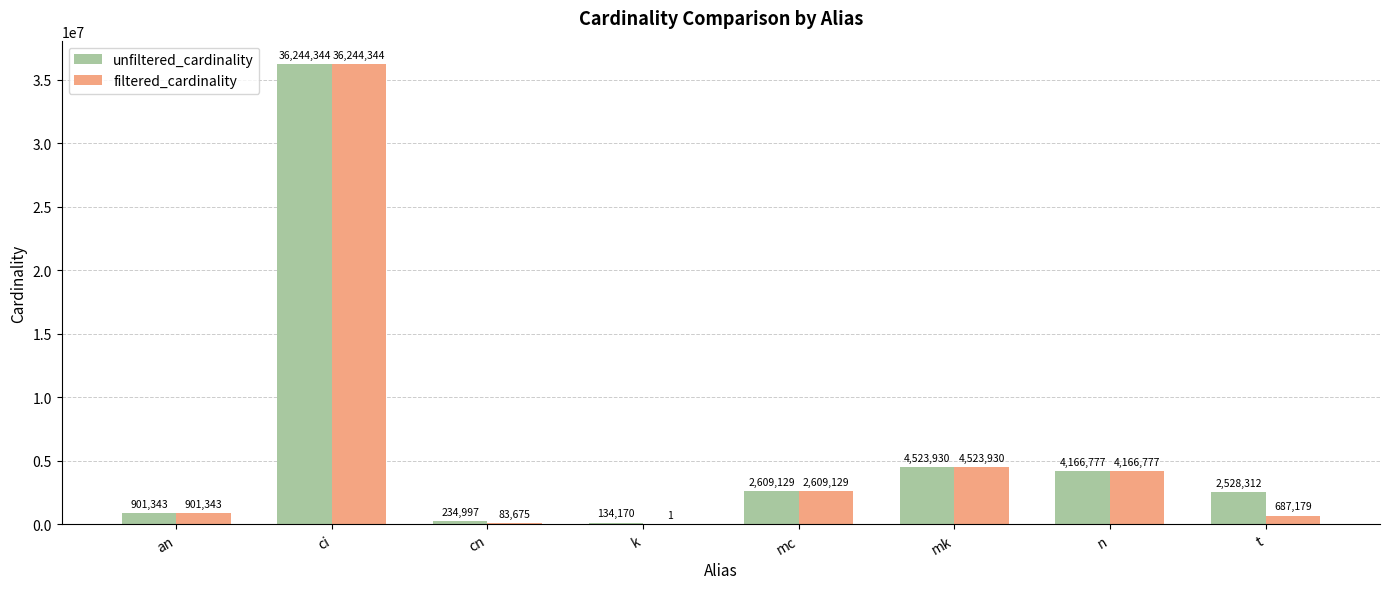

The value of unfiltered_cardinality at t is 564740. True or false?

False